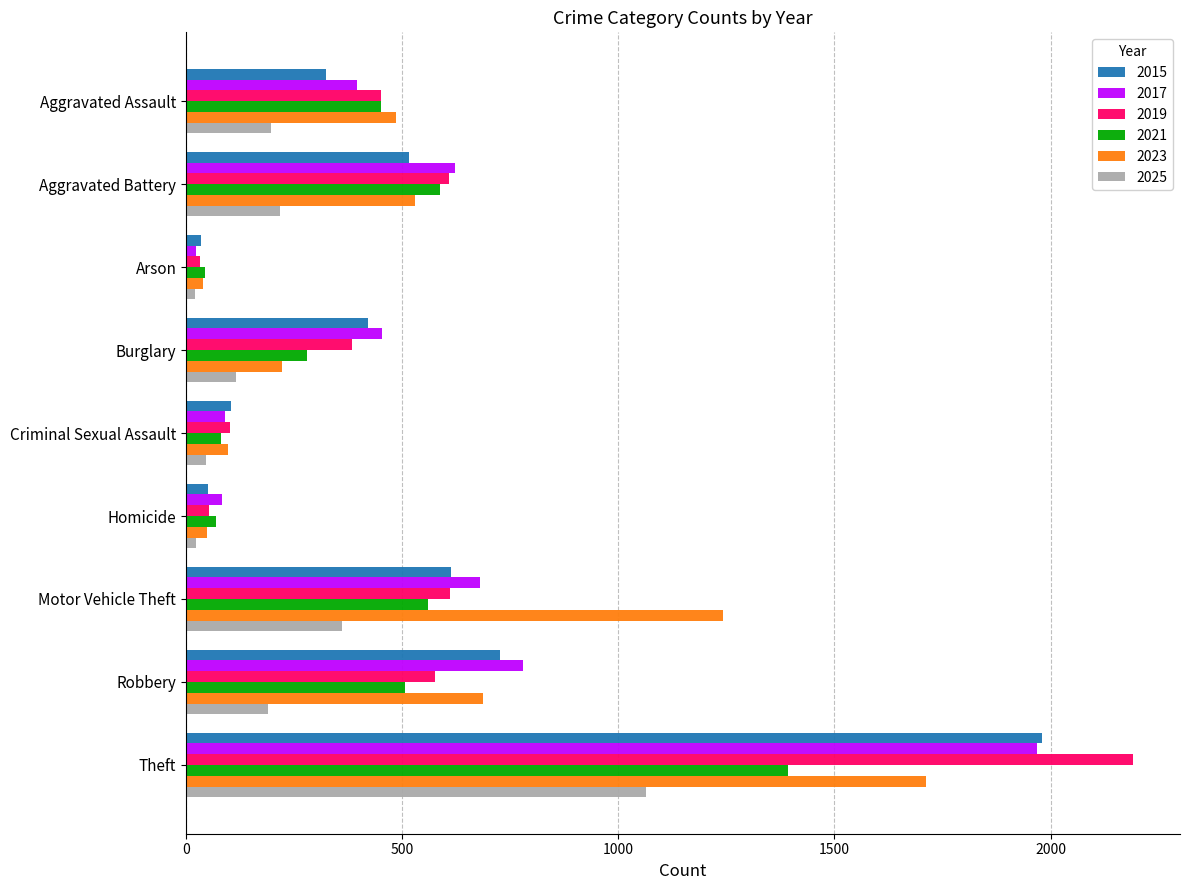

Count the number of data series in this chart.

6